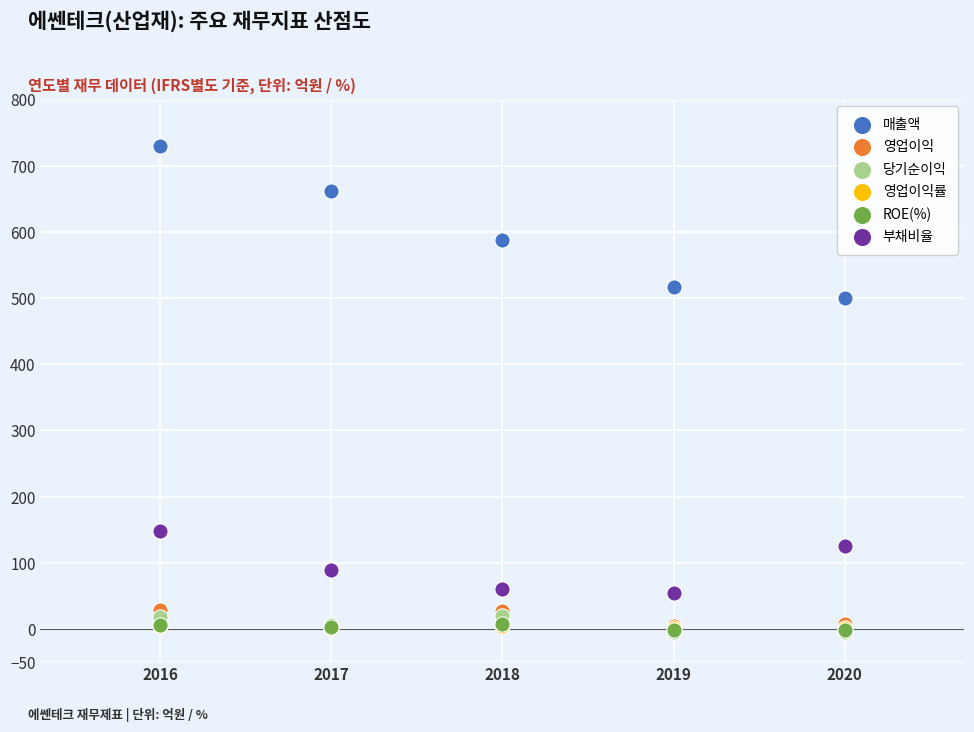

What are all the series names shown in the legend?

매출액, 영업이익, 당기순이익, 영업이익률, ROE(%), 부채비율